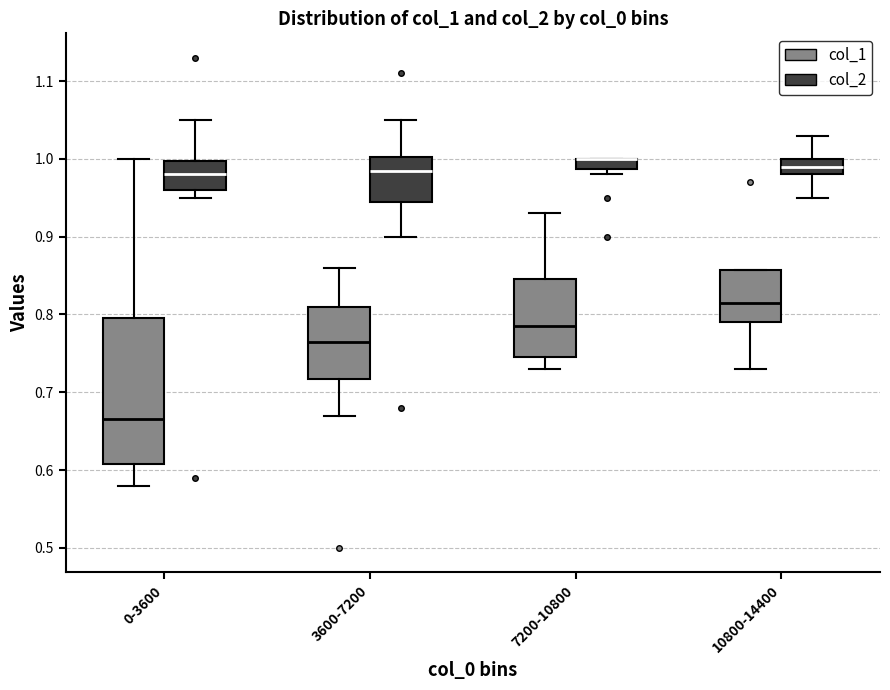

Which box is the tallest, from its lower edge to its upper edge?

0-3600 (col_1)